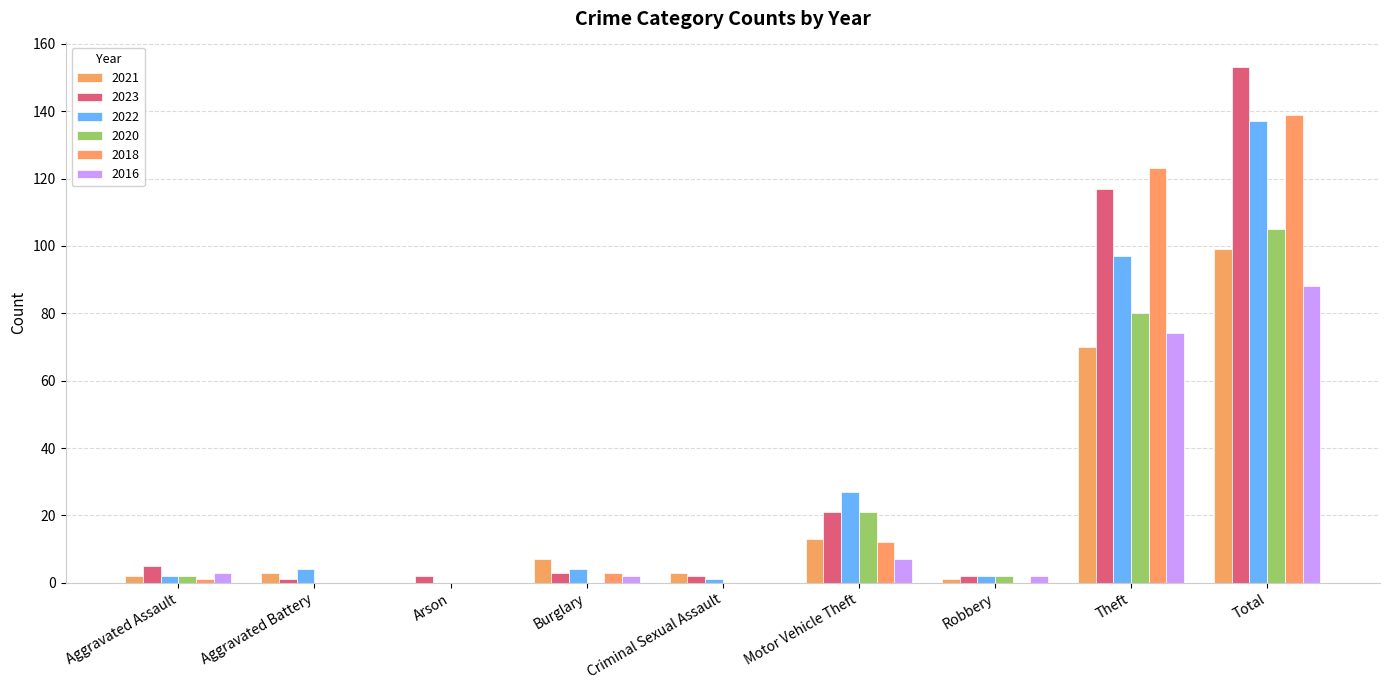

Between Robbery and Aggravated Battery, which is larger?

Aggravated Battery